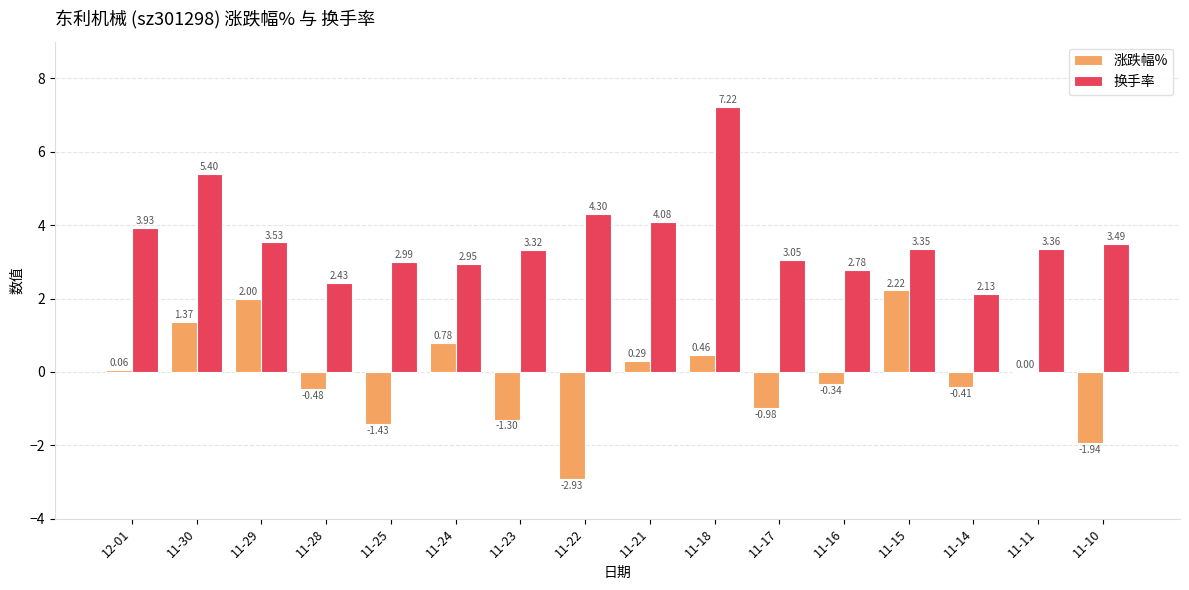

How many categories are shown in the chart?

16